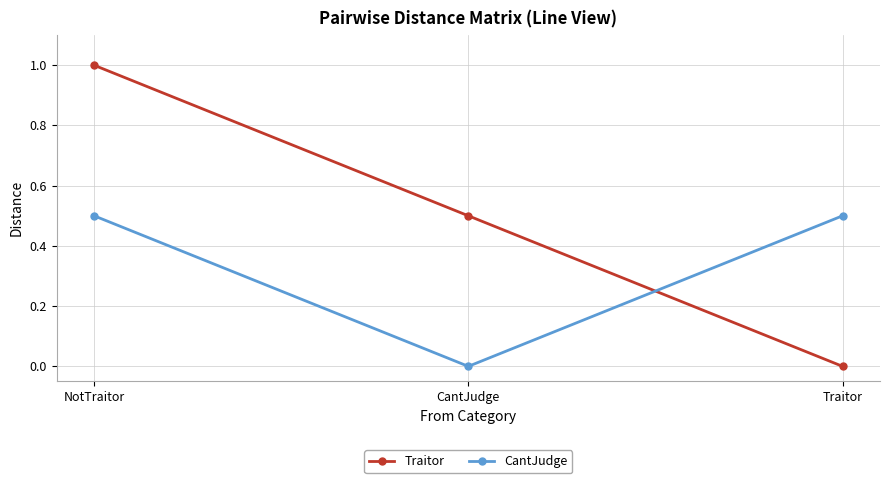

Does the chart display data point markers on the line(s)?

Yes